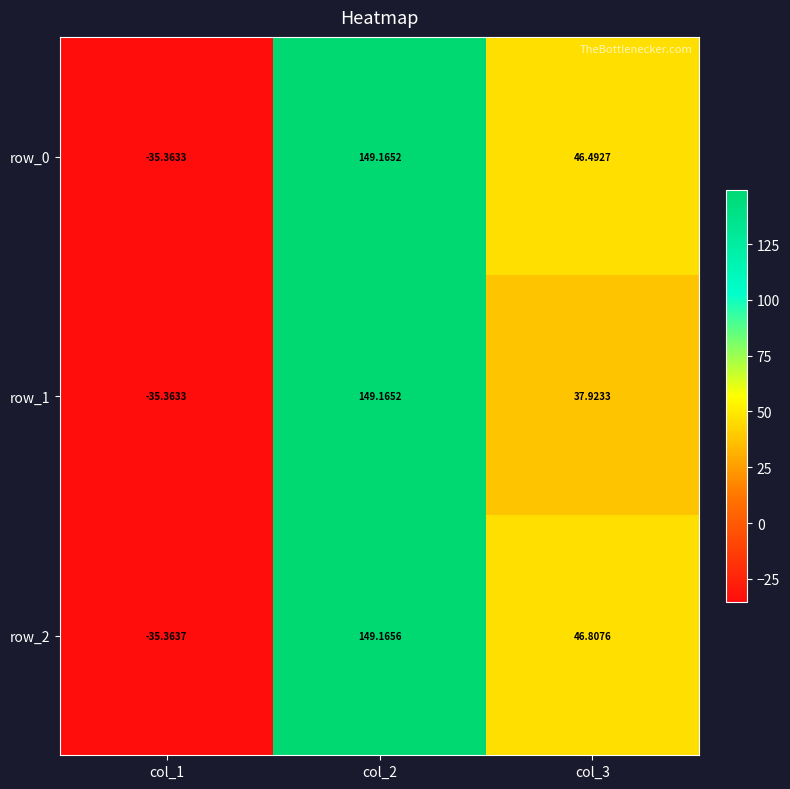

How many values in row_2 are below zero?

1